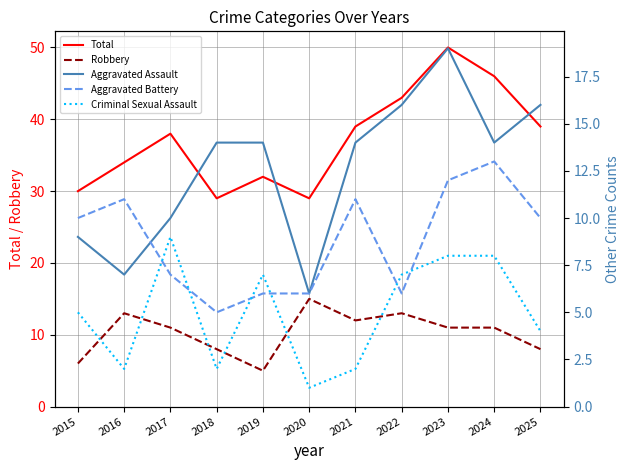

Between 2015 and 2020, which series saw the biggest shift?

Robbery